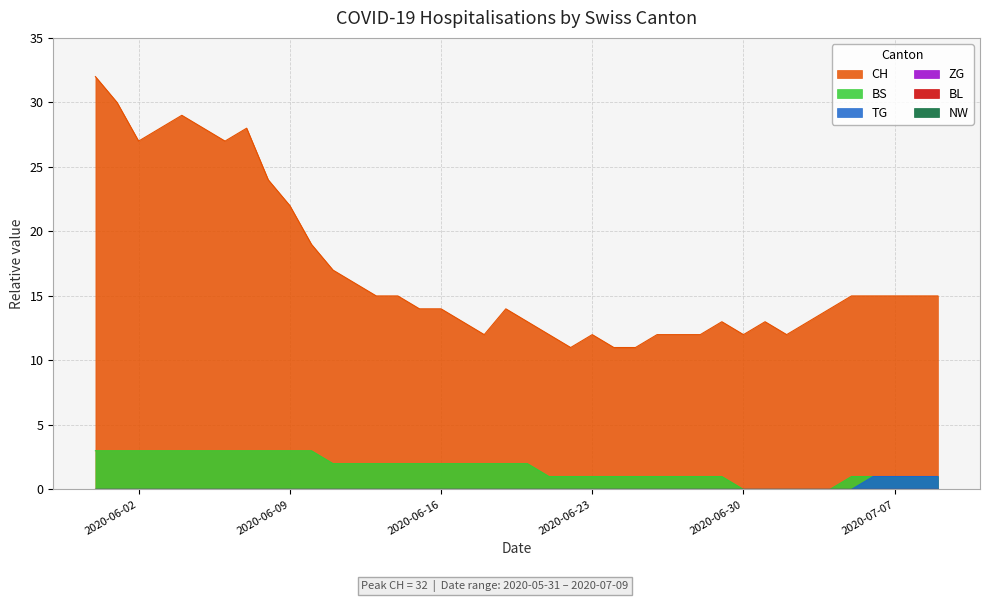

What is the average value of the BS series?

2